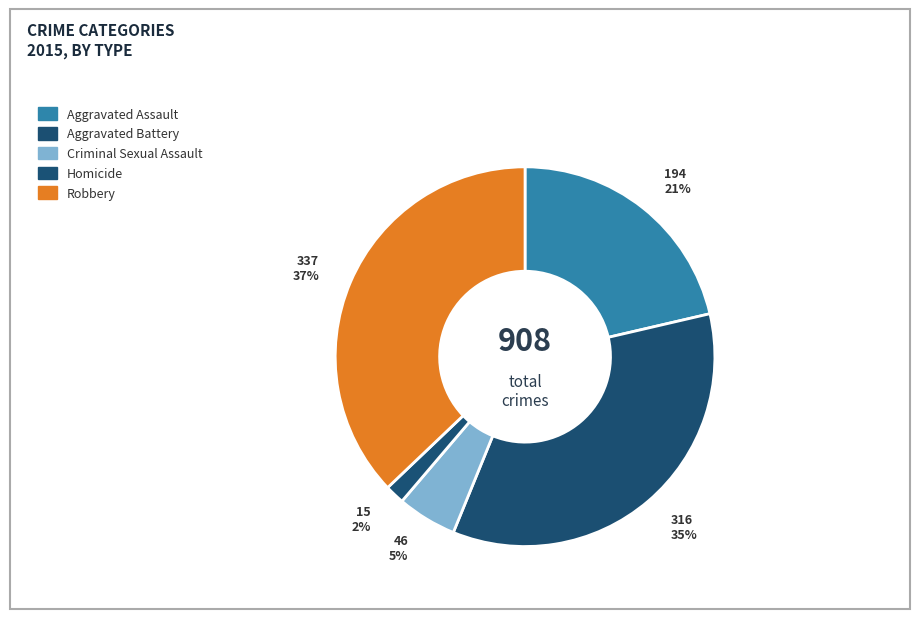

To the nearest percent, what is the average slice percentage?

20%